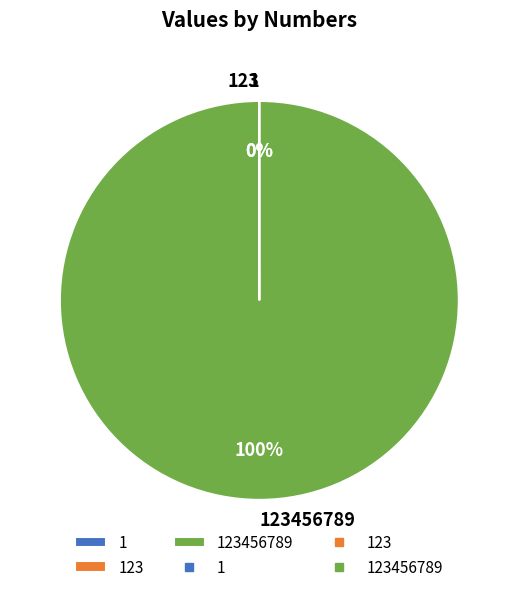

Is there any slice that represents more than half of the pie?

Yes